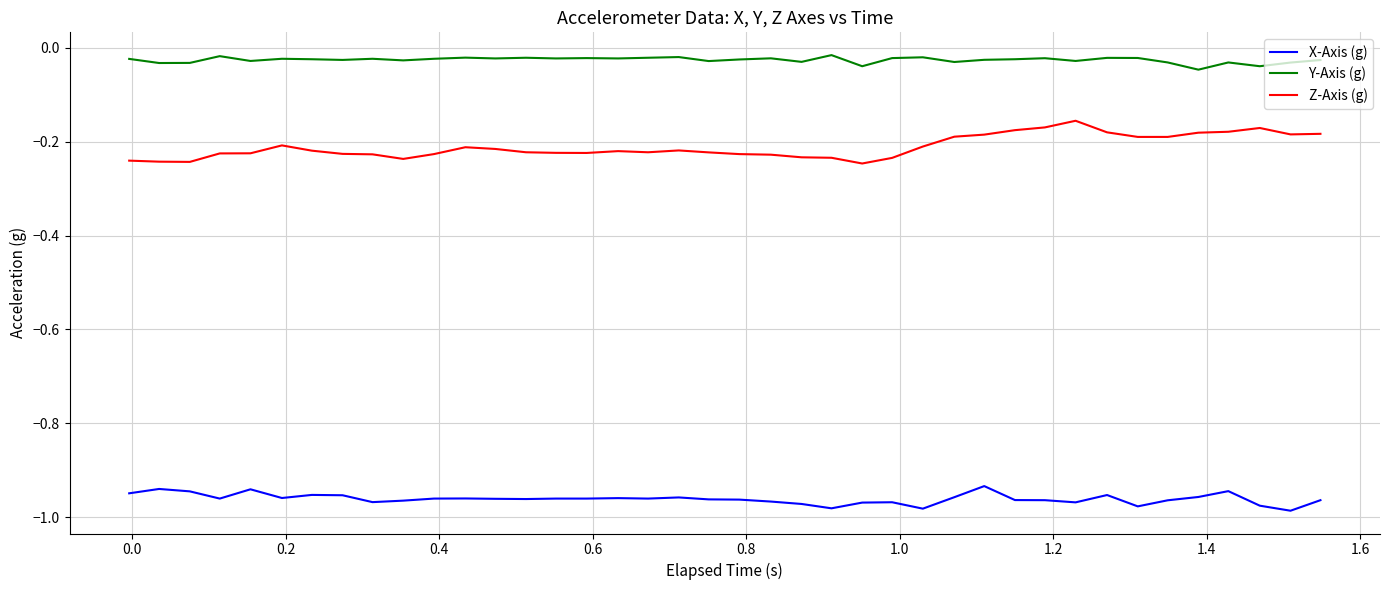

List the series in order of their peak value, lowest first.

X-Axis (g), Z-Axis (g), Y-Axis (g)